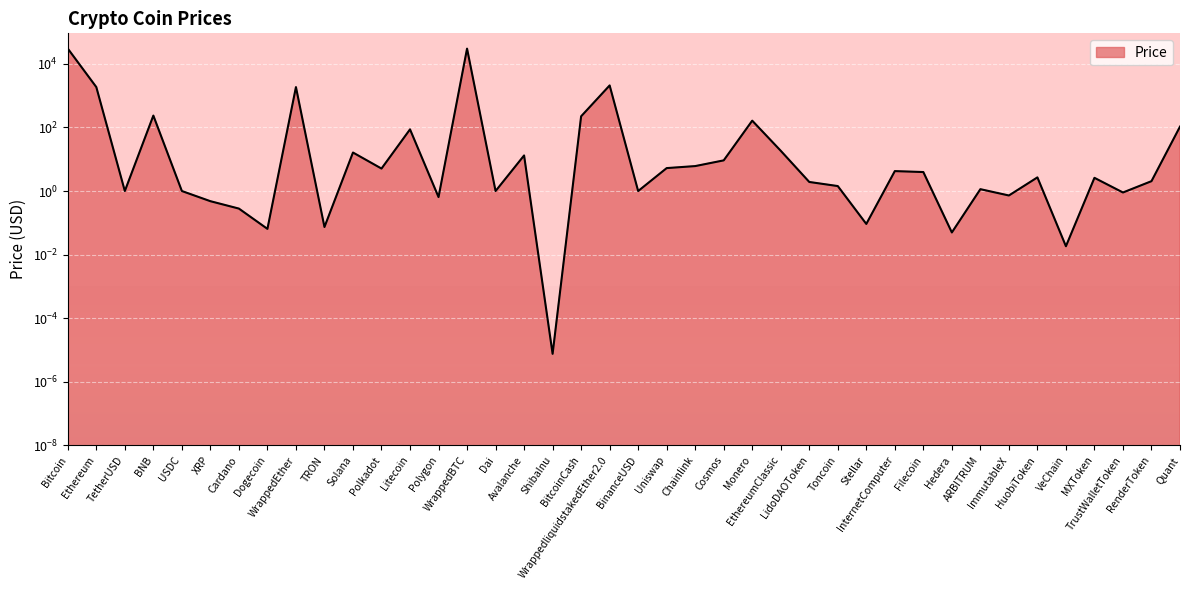

Is it true that the value at Cardano is 0.4?

False